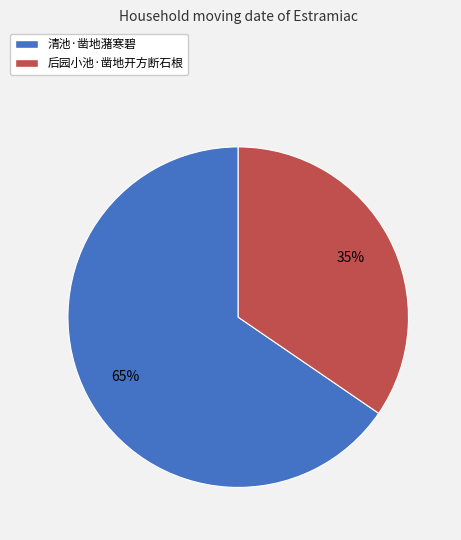

To the nearest percent, what is the average slice percentage?

50%